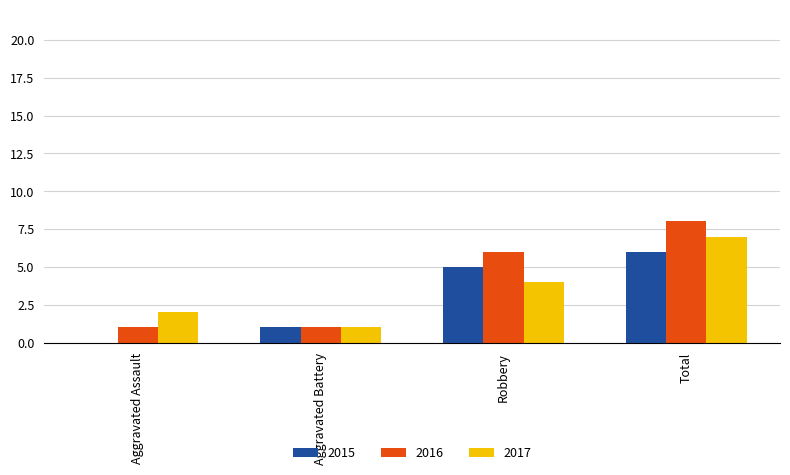

The value of 2017 at Robbery is 3. True or false?

False